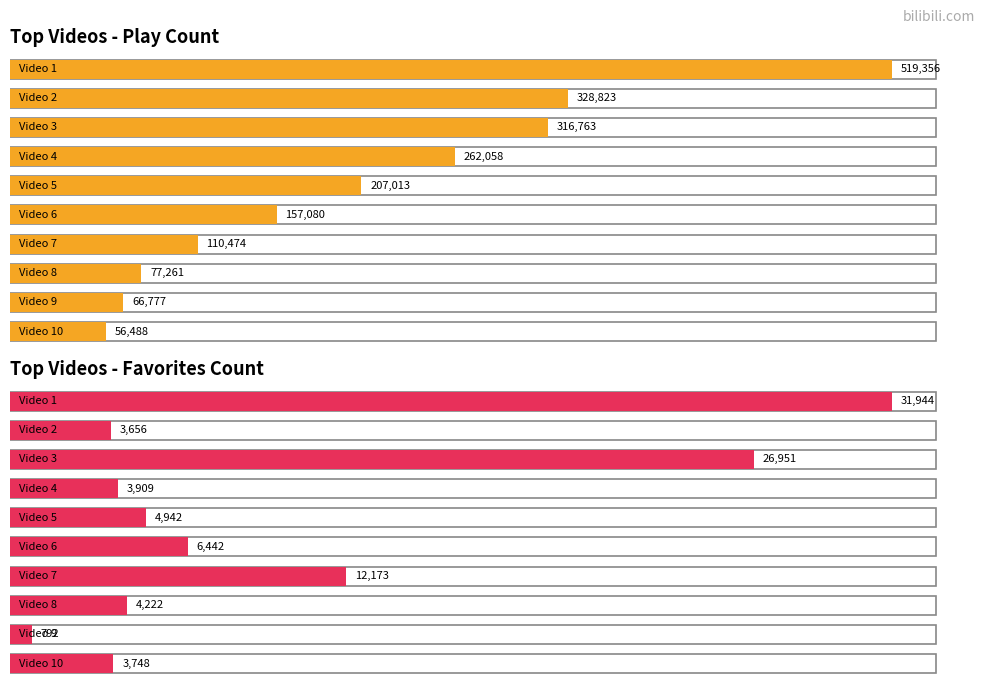

Which series has the largest range (max minus min)?

play